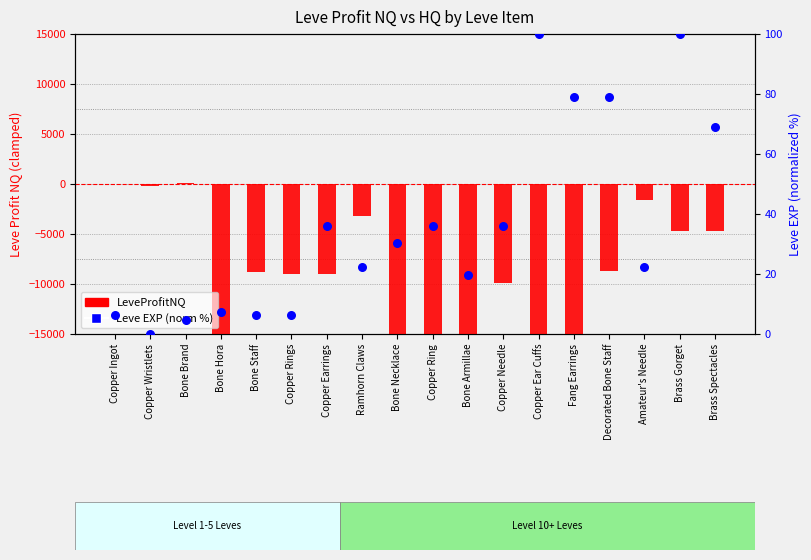

At how many categories does at least one series exceed -13829?

18